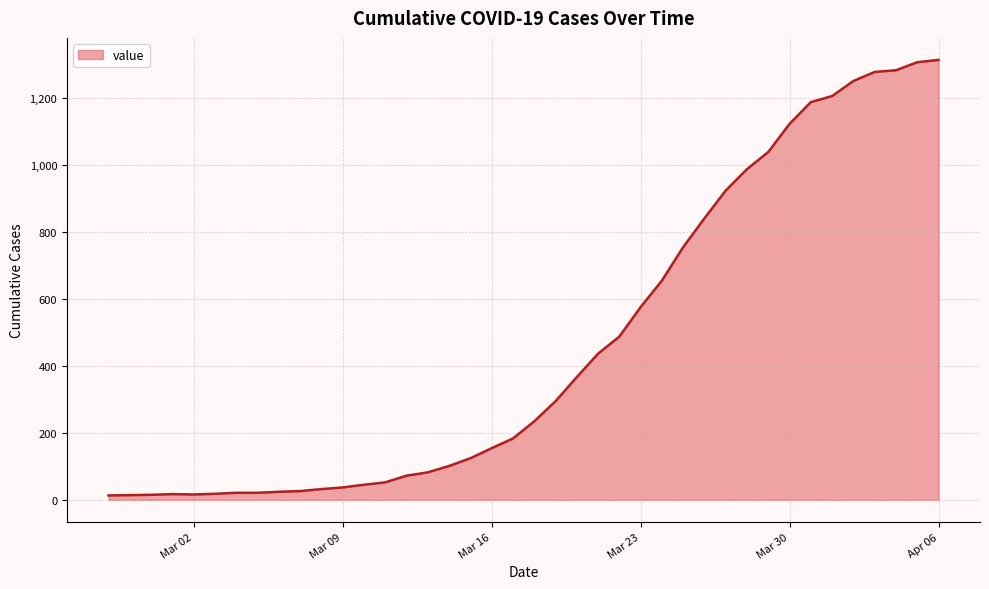

Count the number of categories in the chart.

40